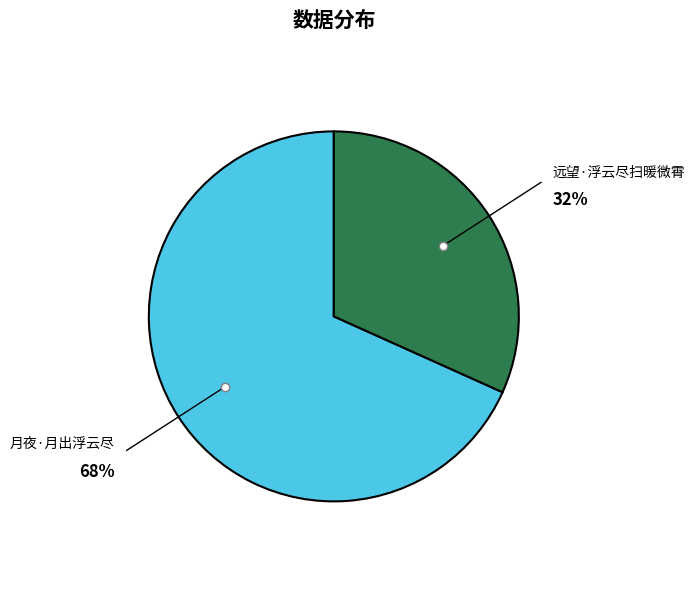

To the nearest percent, what is the average slice percentage?

50%